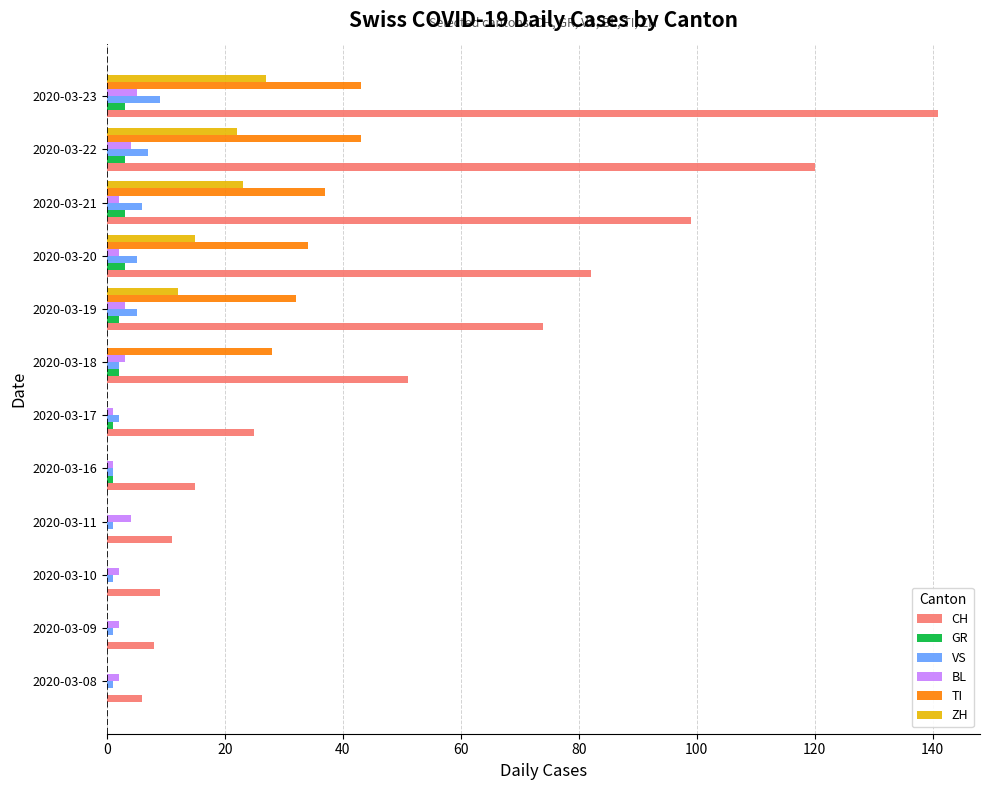

Which series has the largest total across all categories?

CH